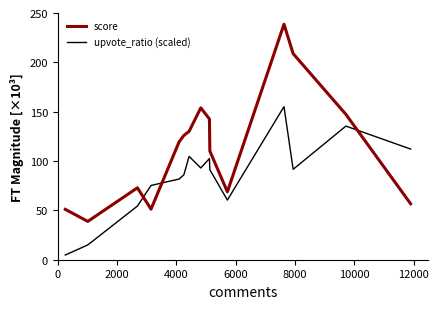

True or false: score and upvote_ratio (scaled) intersect in this chart.

True